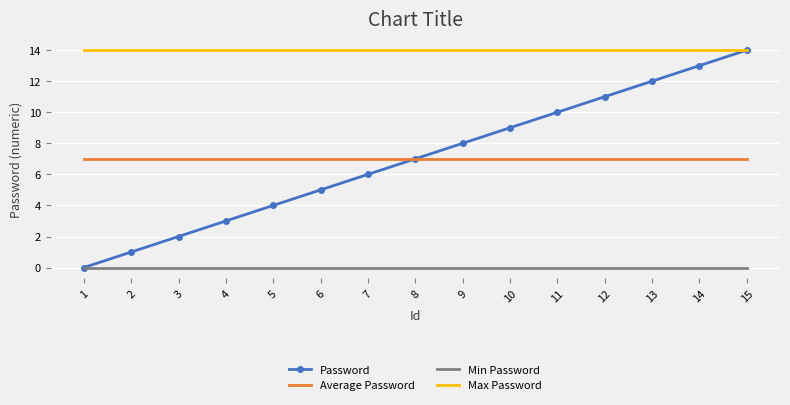

True or false: Average Password and Min Password cross at least once.

False